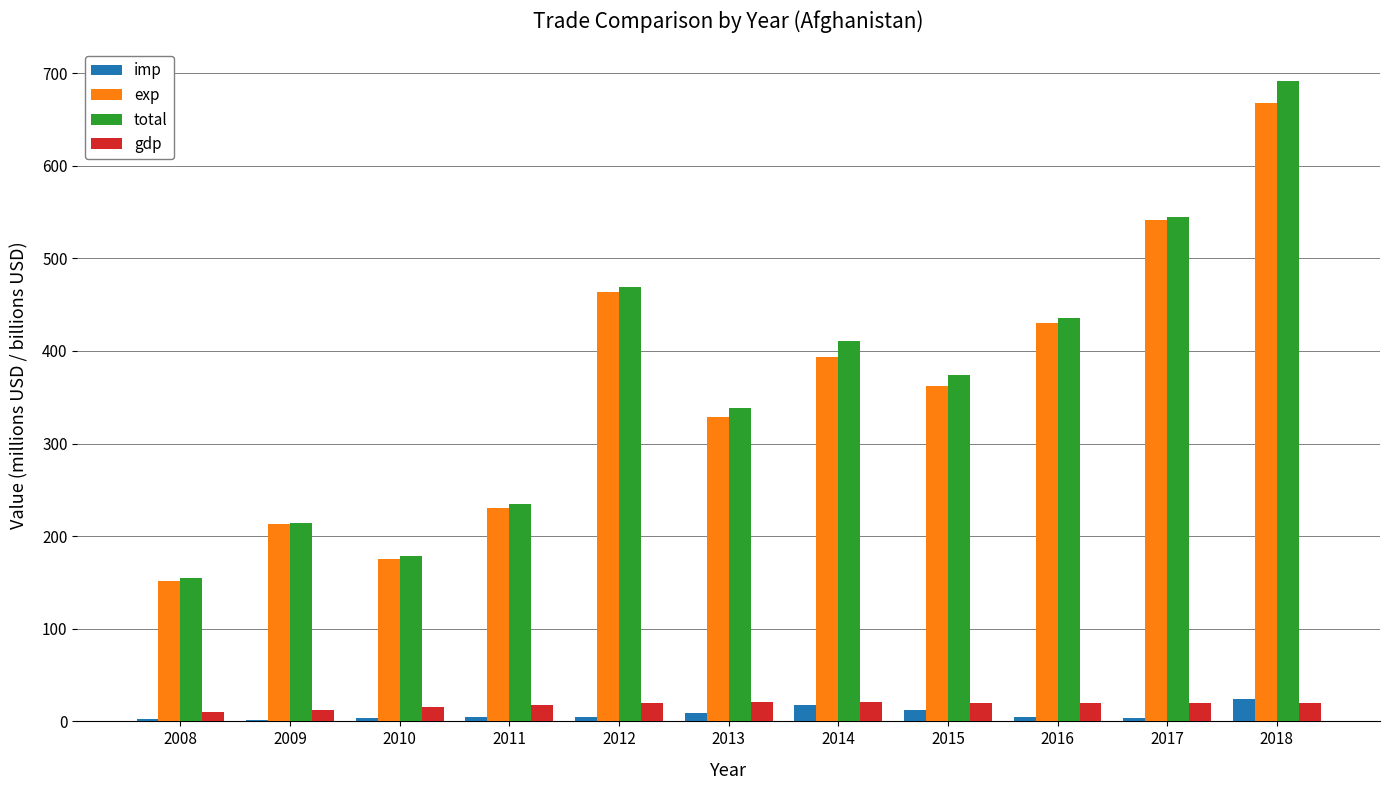

How many groups of bars are there?

11